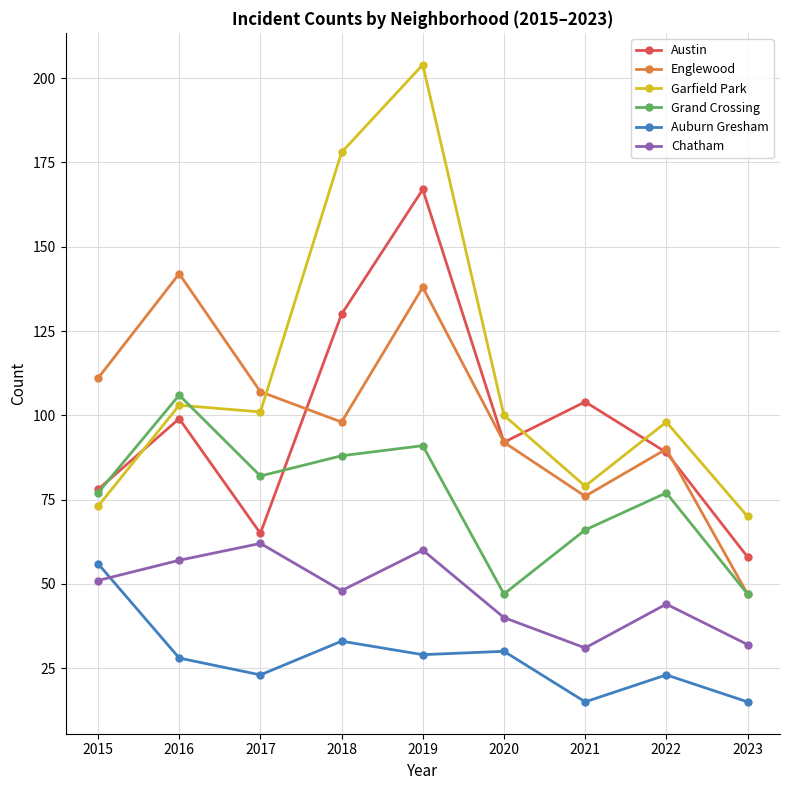

Reading left to right, list all the values displayed in this chart.

Austin: 78	99	65	130	167	92	104	89	58
Englewood: 111	142	107	98	138	92	76	90	47
Garfield Park: 73	103	101	178	204	100	79	98	70
Grand Crossing: 77	106	82	88	91	47	66	77	47
Auburn Gresham: 56	28	23	33	29	30	15	23	15
Chatham: 51	57	62	48	60	40	31	44	32